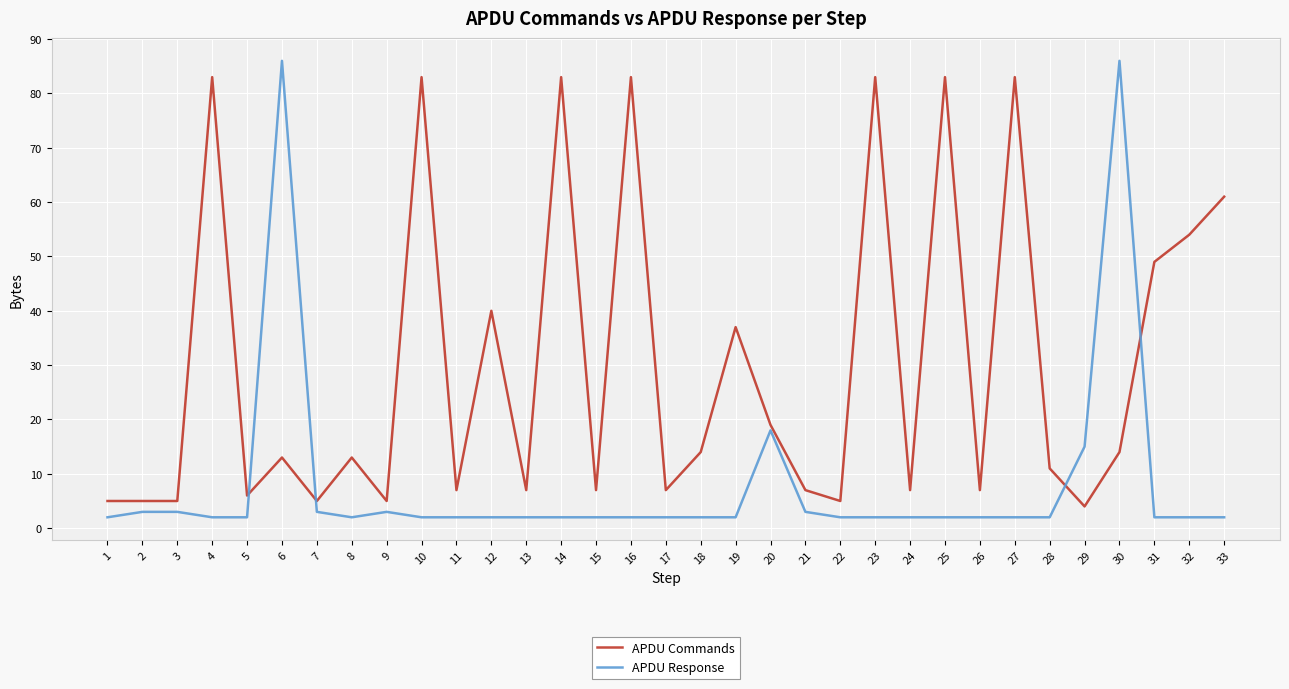

Does the chart have visible grid lines?

Yes